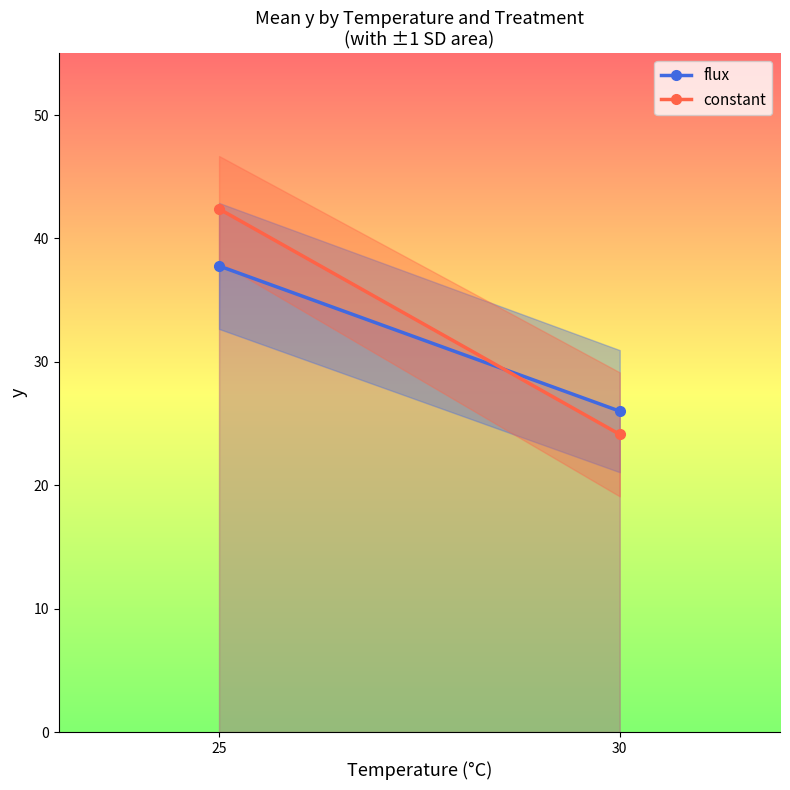

How many values in the flux series exceed 37?

1